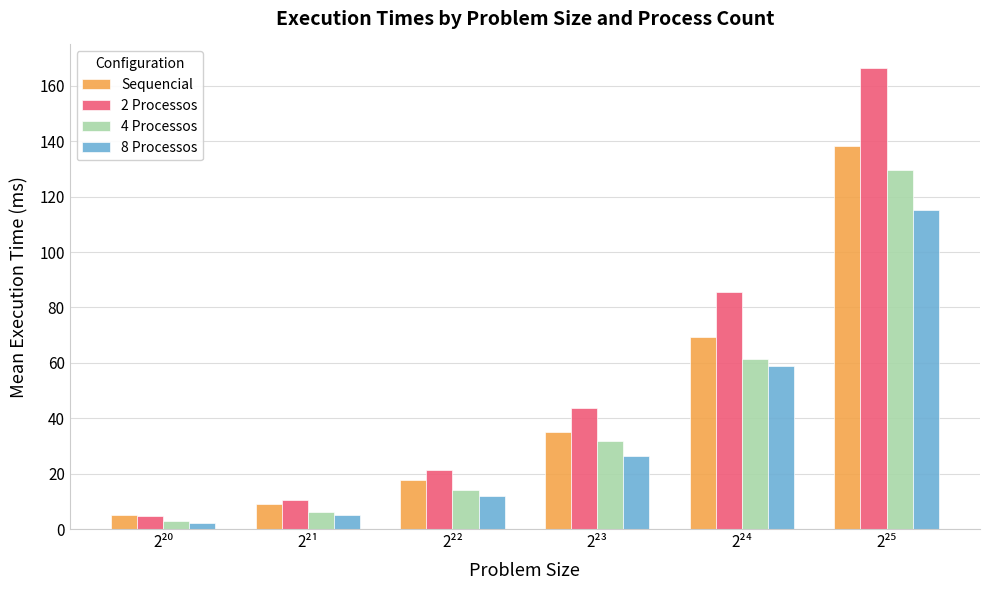

How many data points in 2 Processos are less than 43?

3